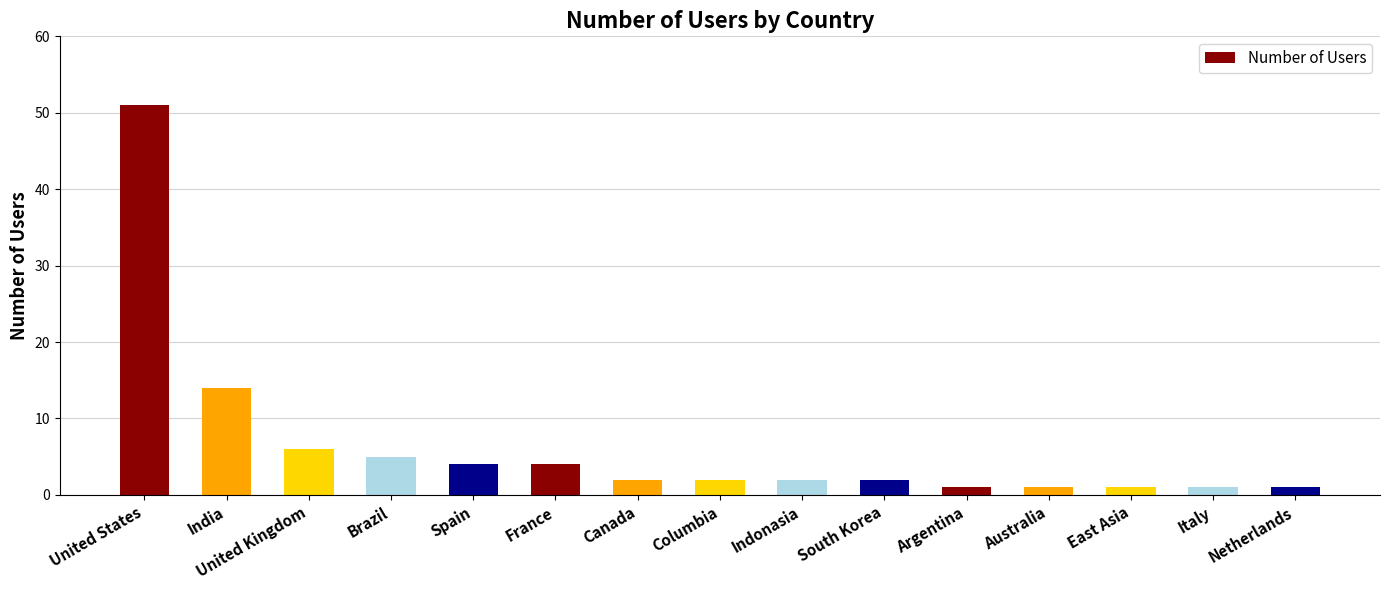

Reading left to right, what are all the values shown in this chart?

United States=51	India=14	United Kingdom=6	Brazil=5	Spain=4	France=4	Canada=2	Columbia=2	Indonasia=2	South Korea=2	Argentina=1	Australia=1	East Asia=1	Italy=1	Netherlands=1